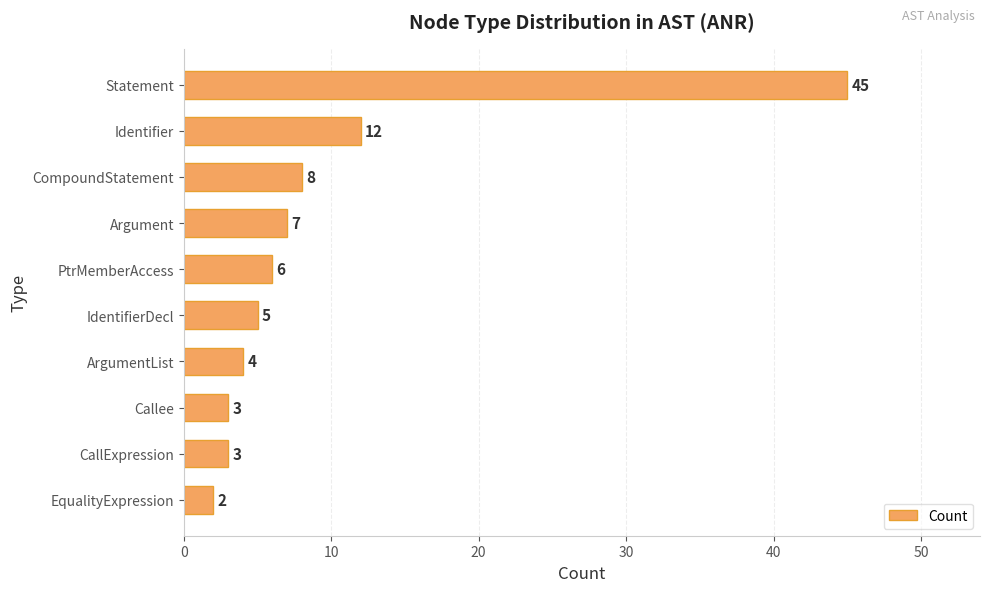

Reading top to bottom, list all the values displayed in this chart.

Statement=45	Identifier=12	CompoundStatement=8	Argument=7	PtrMemberAccess=6	IdentifierDecl=5	ArgumentList=4	Callee=3	CallExpression=3	EqualityExpression=2